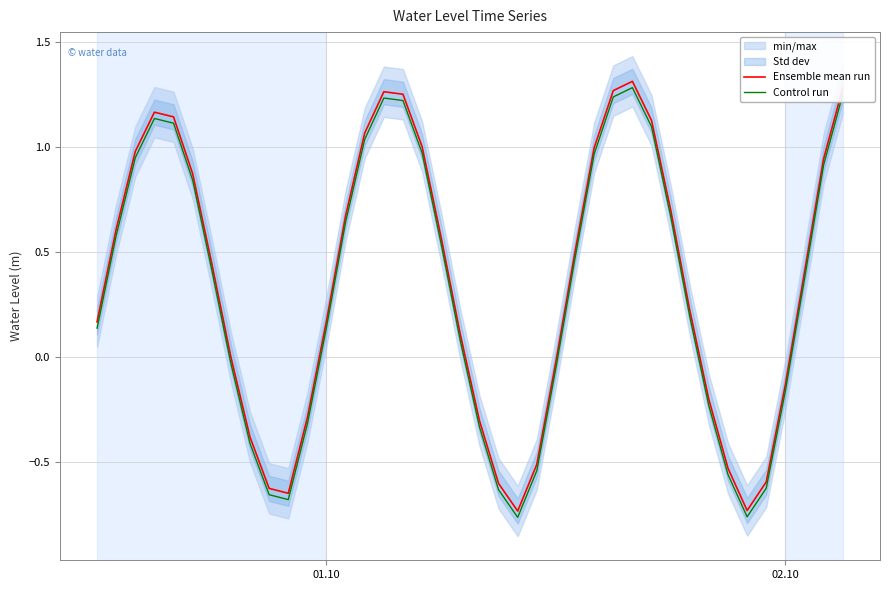

True or false: Ensemble mean run and Control run intersect in this chart.

False